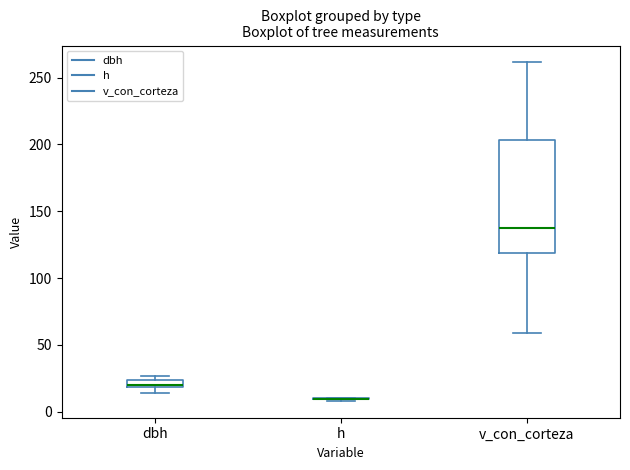

Comparing the boxes themselves (not the whiskers), which one is the tallest?

v_con_corteza